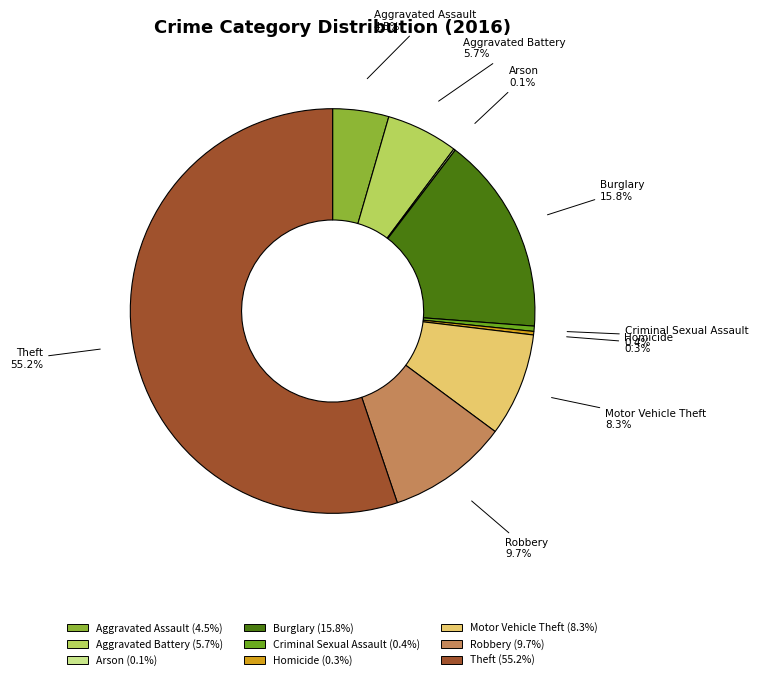

True or false: Theft accounts for 55% of the total.

True